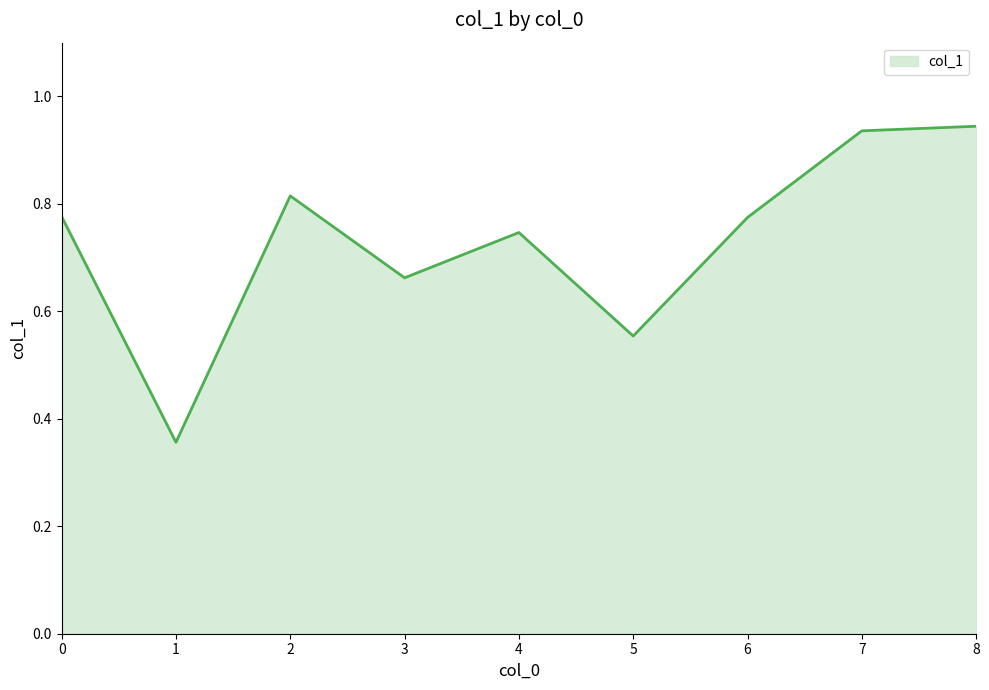

The value at 4 is 1.2. True or false?

False